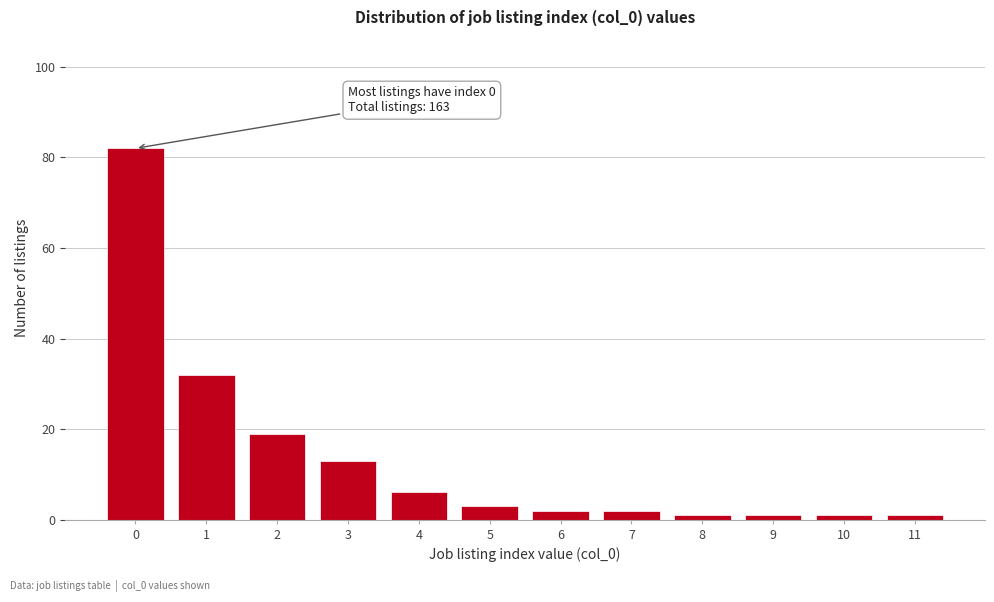

Reading left to right, extract all data points from this chart.

0=82	1=32	2=19	3=13	4=6	5=3	6=2	7=2	8=1	9=1	10=1	11=1